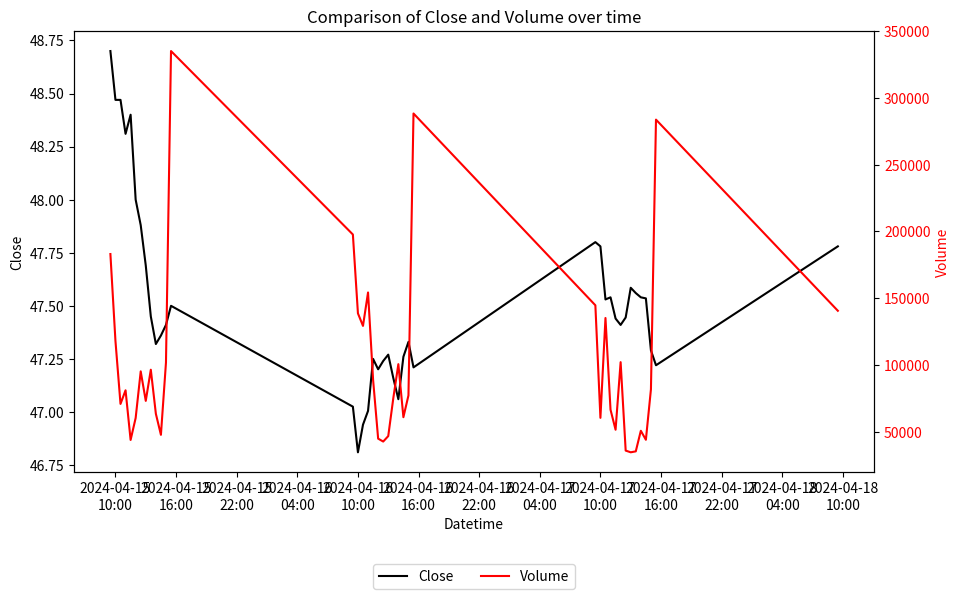

List the series in order of their peak value, highest first.

Volume, Close